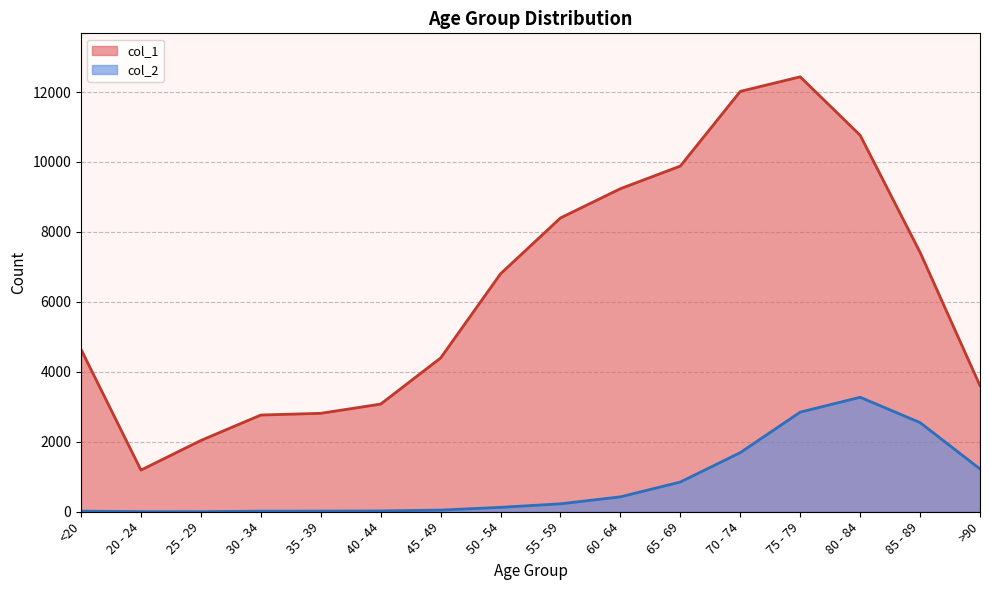

Reading left to right, transcribe all the data shown in this chart.

col_1: 4641	1191	2038	2765	2814	3078	4396	6803	8400	9236	9883	12018	12434	10764	7417	3604
col_2: 18	4	3	17	18	24	47	126	227	426	850	1690	2848	3273	2548	1224